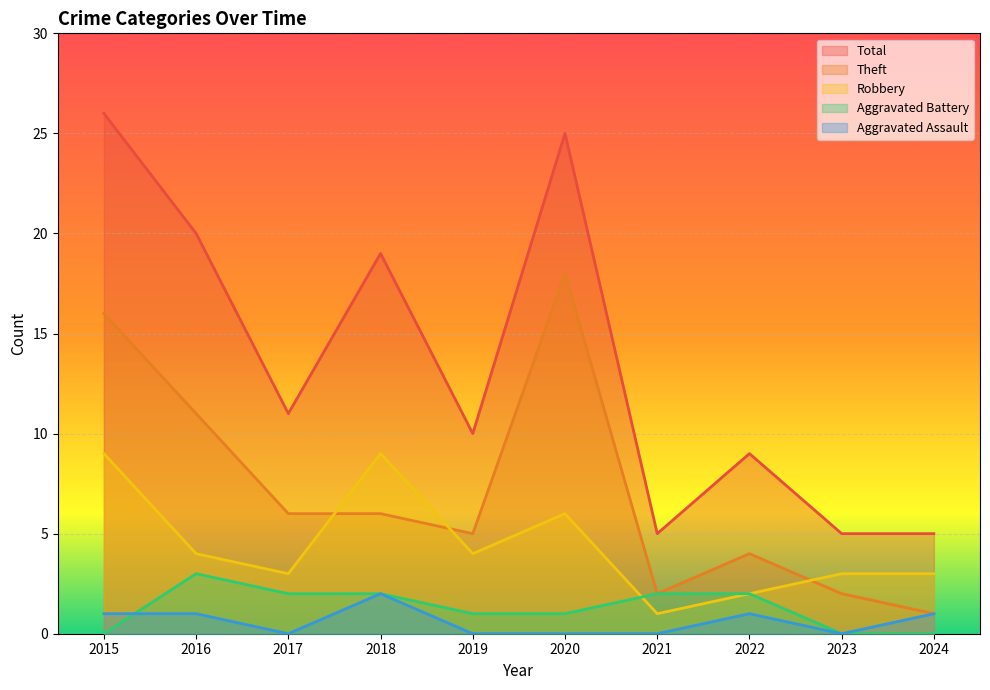

What is the difference between the maximum and minimum values in the Total series?

21